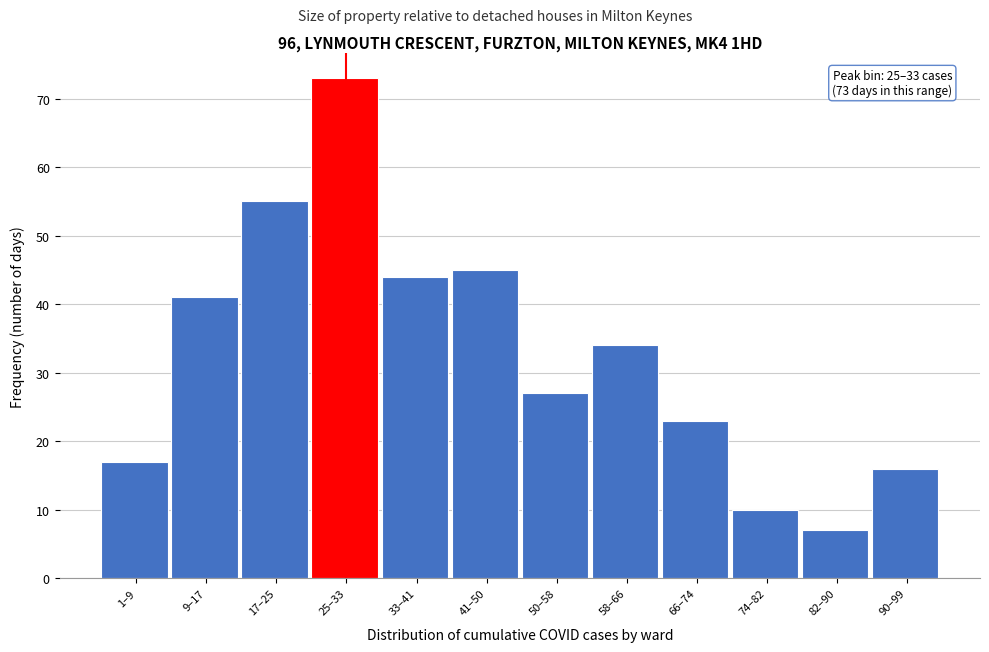

Reading left to right, list all the values displayed in this chart.

17	41	55	73	44	45	27	34	23	10	7	16